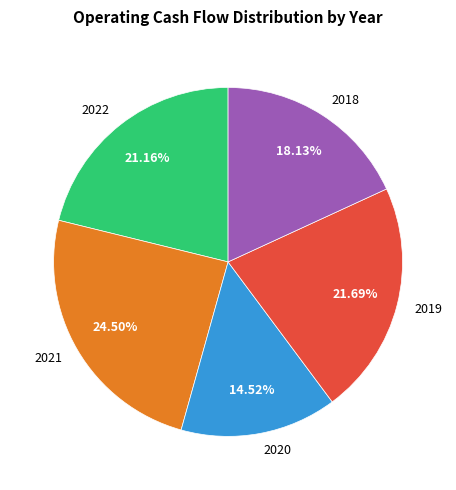

Does 2022 account for over 50% of the chart?

No